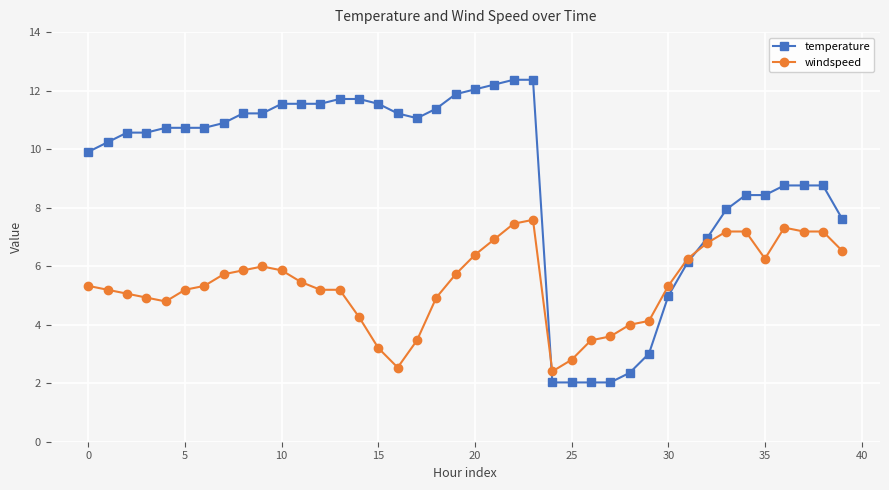

What is the value of the windspeed point at the 35th from the left?

7.2